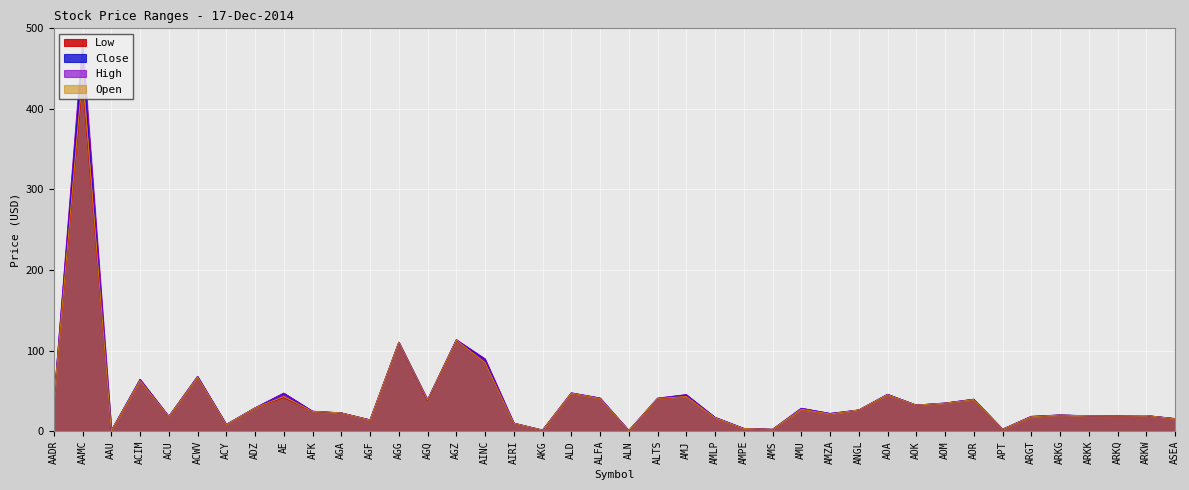

Between AGA and AOM, which series saw the biggest shift?

High